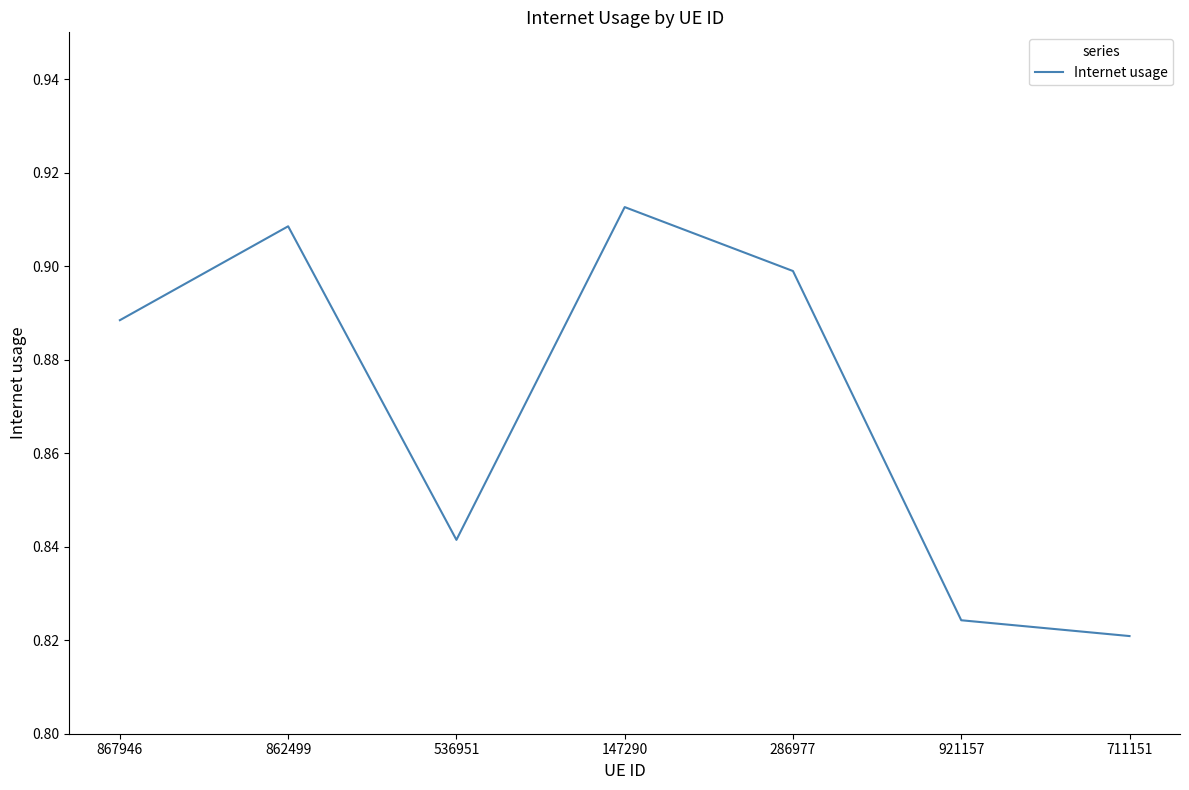

The chart shows a value of 0.4 at 286977. True or false?

False